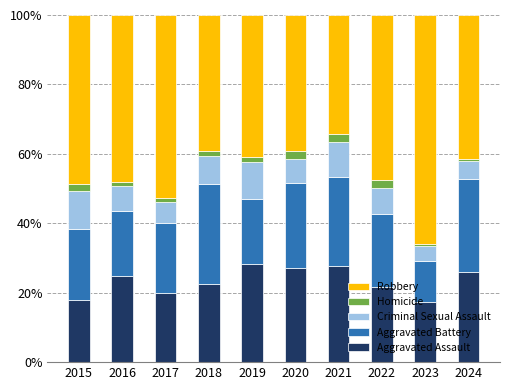

True or false: Aggravated Assault has a value of 39.6 at 2020.

False